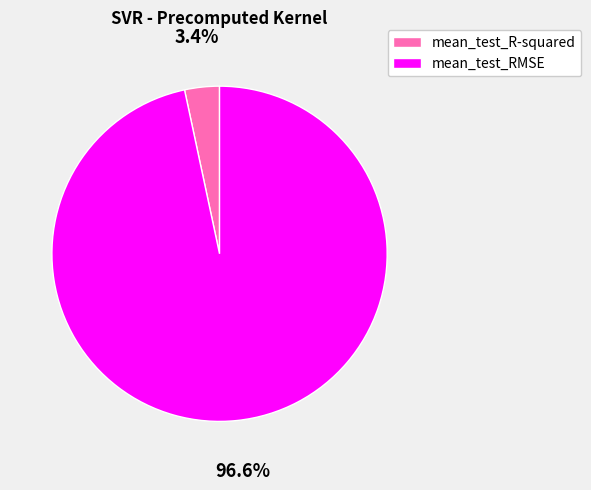

Is mean_test_R-squared the majority of the pie?

No